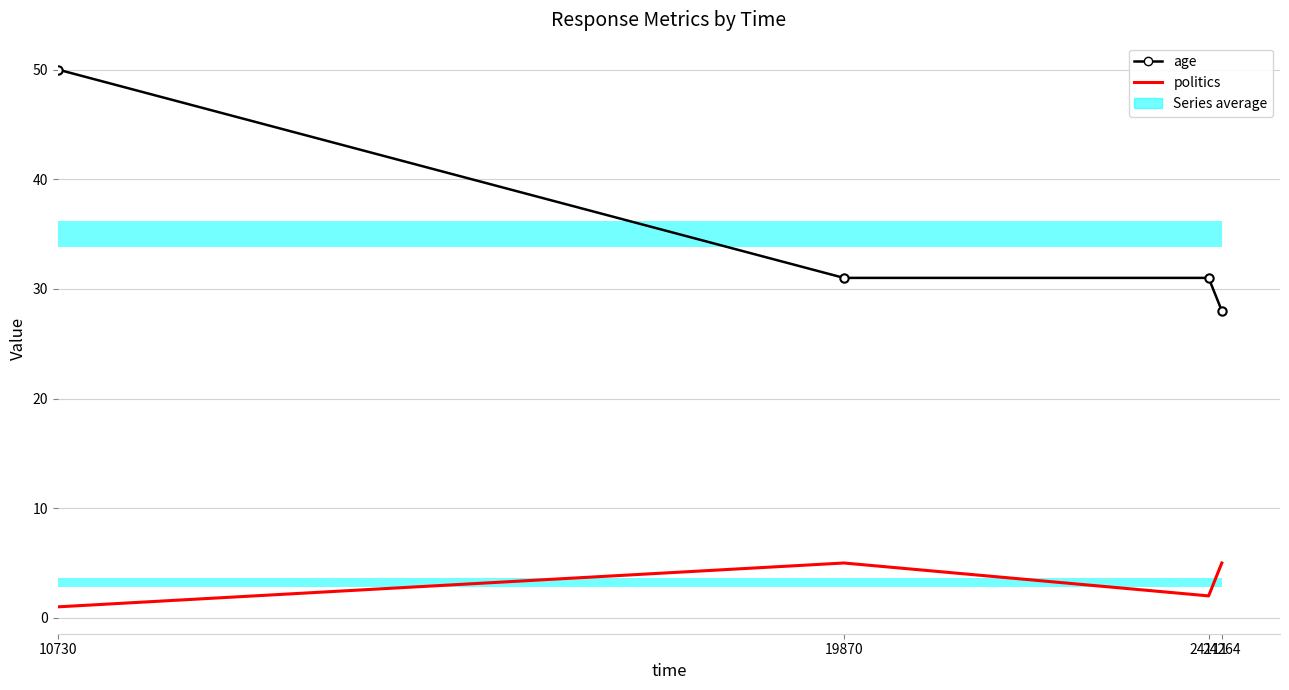

What is the value of the politics bar at the 3rd from the left?

2